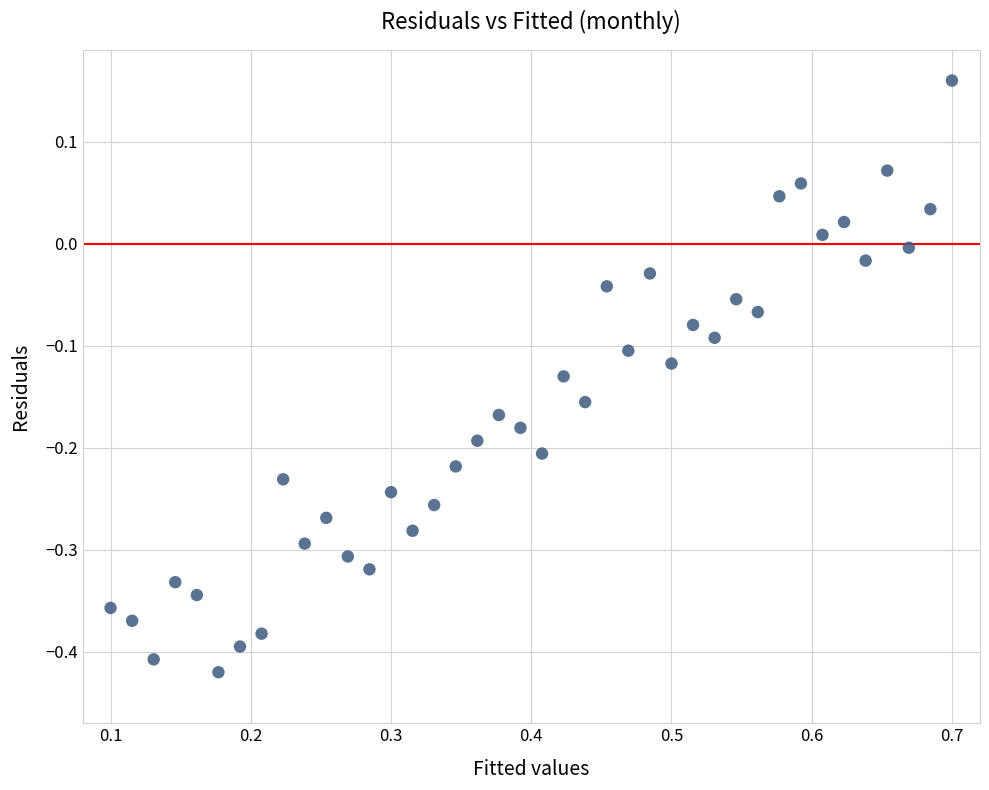

What is the range of X values (max minus min)?

0.6